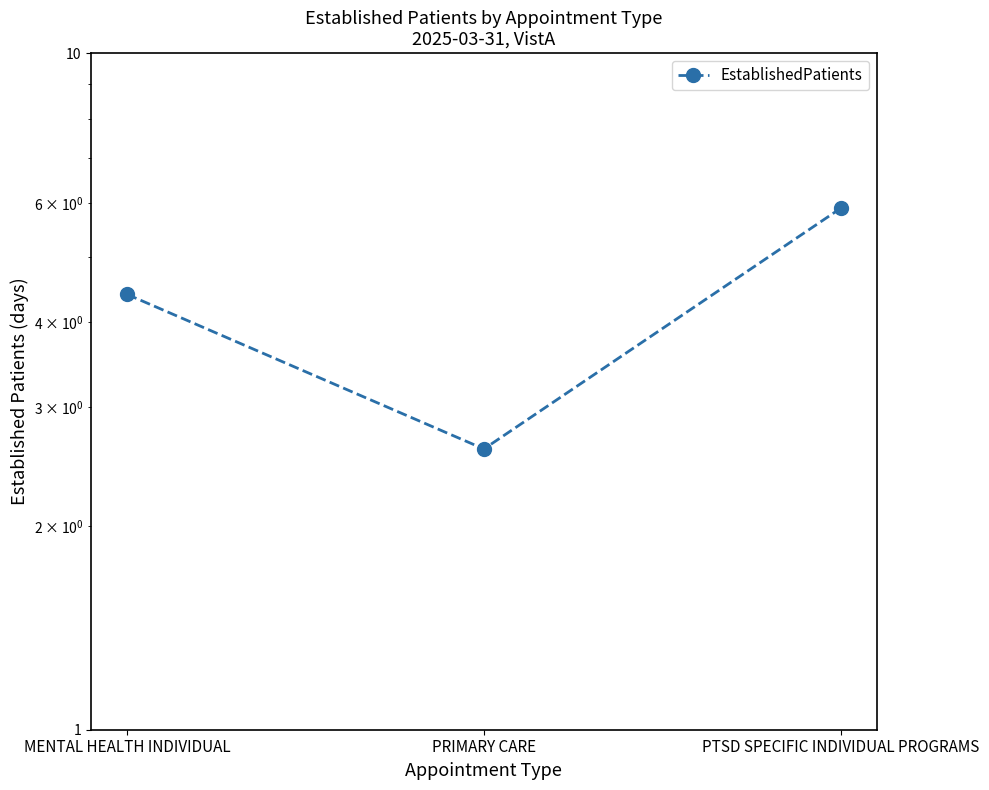

Reading left to right, list all the values displayed in this chart.

MENTAL HEALTH INDIVIDUAL=4.4	PRIMARY CARE=2.6	PTSD SPECIFIC INDIVIDUAL PROGRAMS=5.9